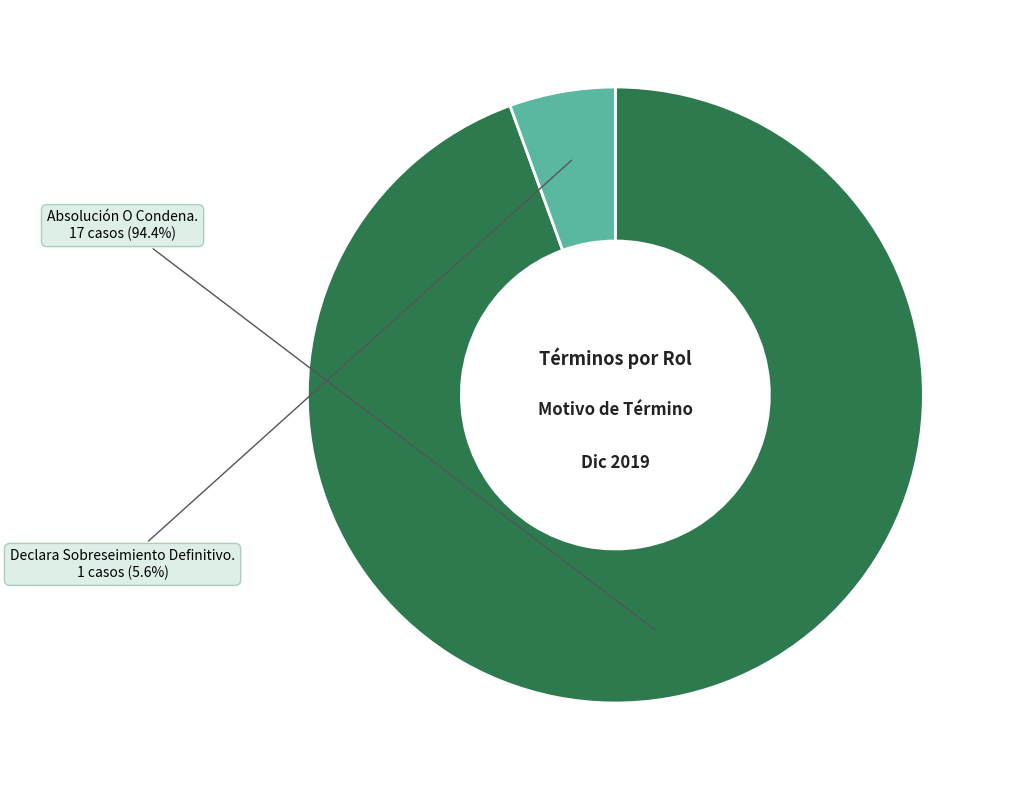

To the nearest percent, what is the combined percentage of Declara Sobreseimiento Definitivo. and Absolución O Condena.?

100%